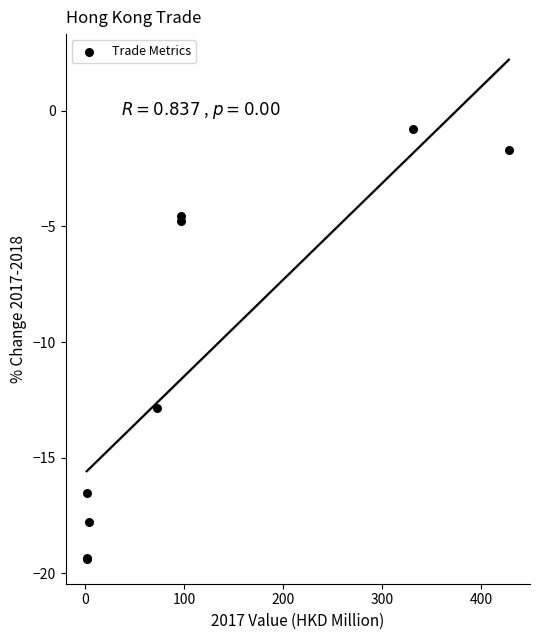

What Y value in the scatter plot is closest to -10?

-12.9